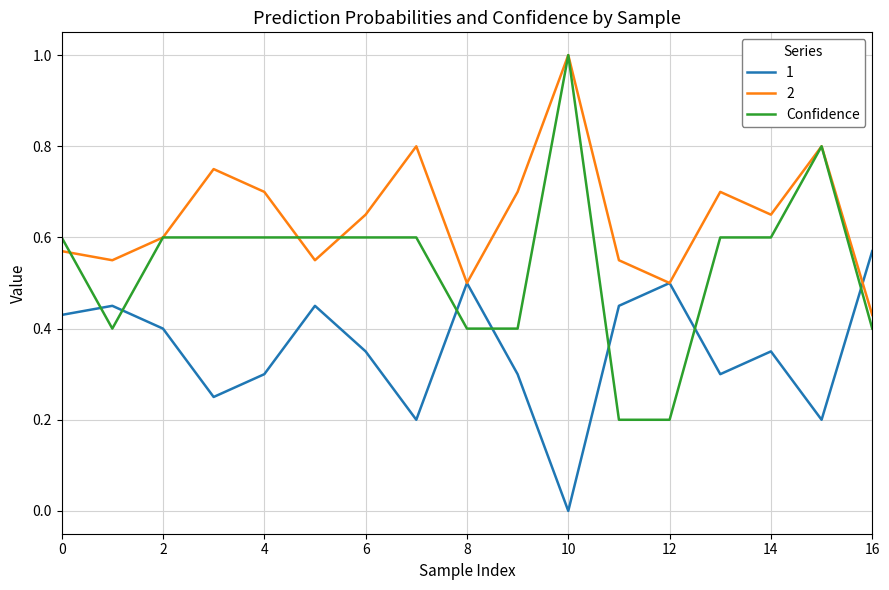

What is the highest value of the 2 series?

1.0